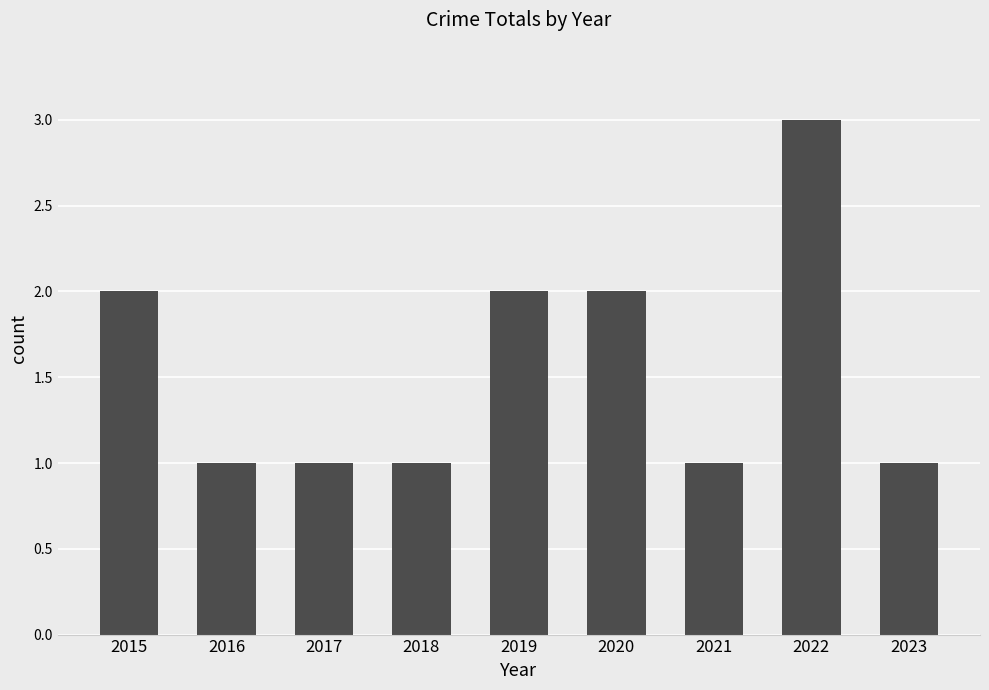

Reading left to right, transcribe all the data shown in this chart.

2015=2	2016=1	2017=1	2018=1	2019=2	2020=2	2021=1	2022=3	2023=1